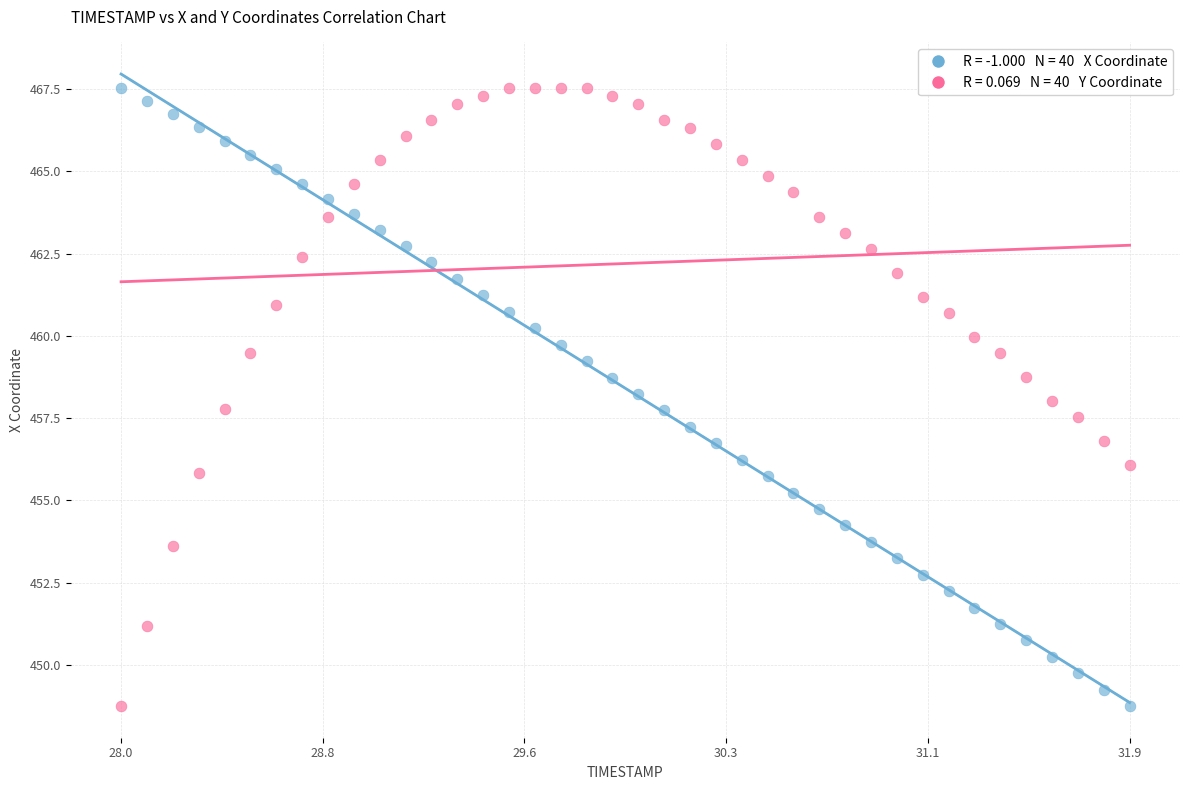

Across all data points, what is the range of X values (max minus min)?

3.9